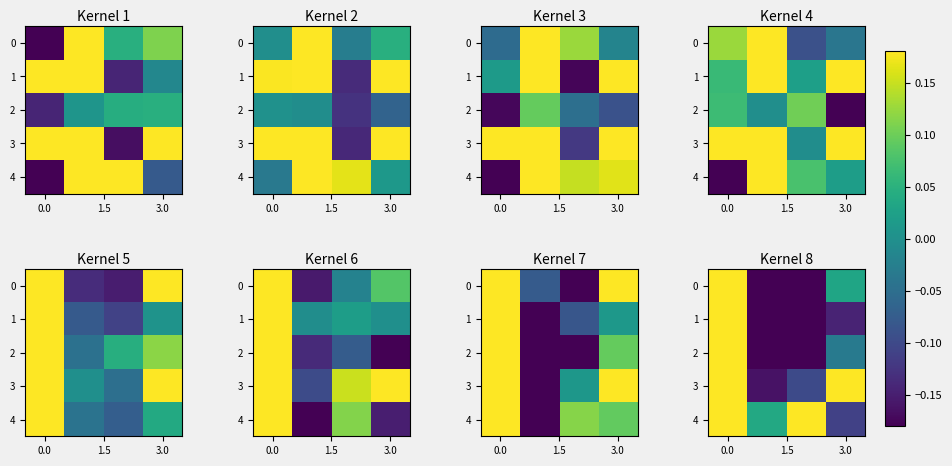

What is the difference between the maximum and minimum values in the row_3 series?

0.3